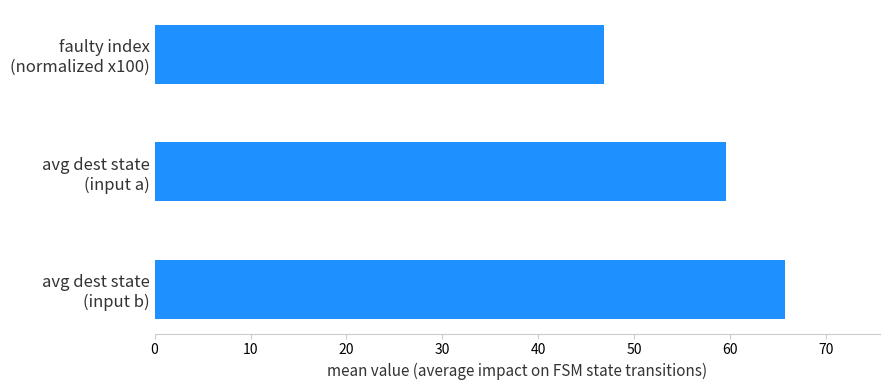

What is the average value?

57.4